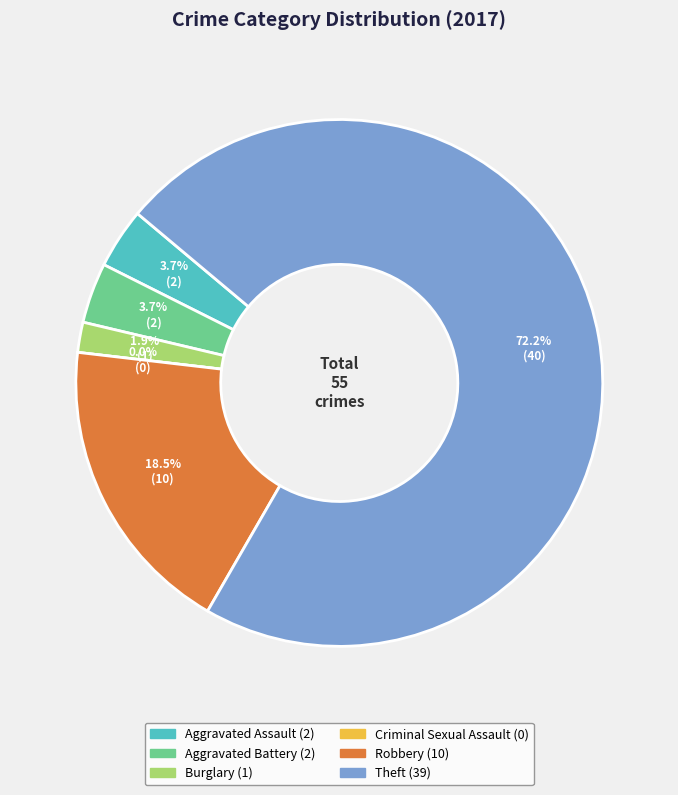

To the nearest percent, what percentage of the pie is Burglary?

2%